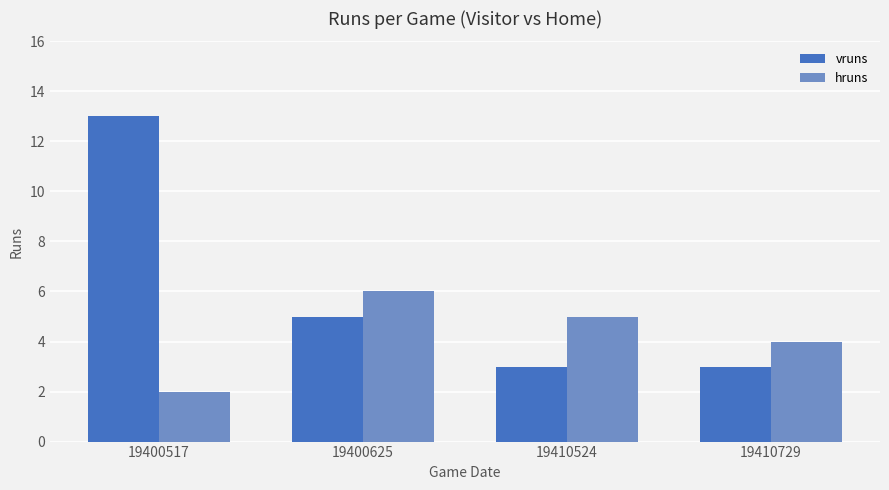

Which series has the largest range (max minus min)?

vruns